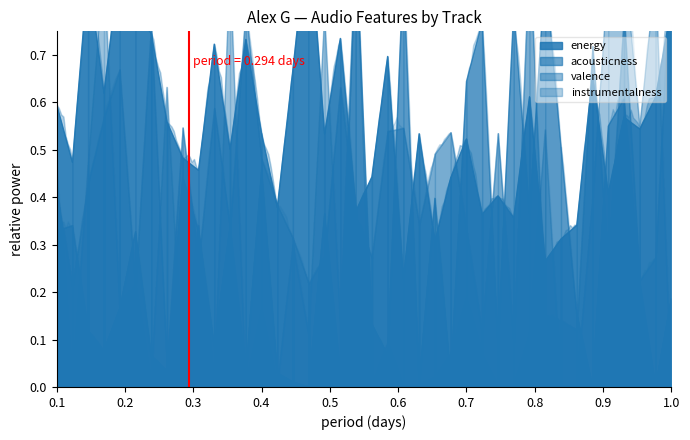

What are all the series names shown in the legend?

energy, acousticness, valence, instrumentalness